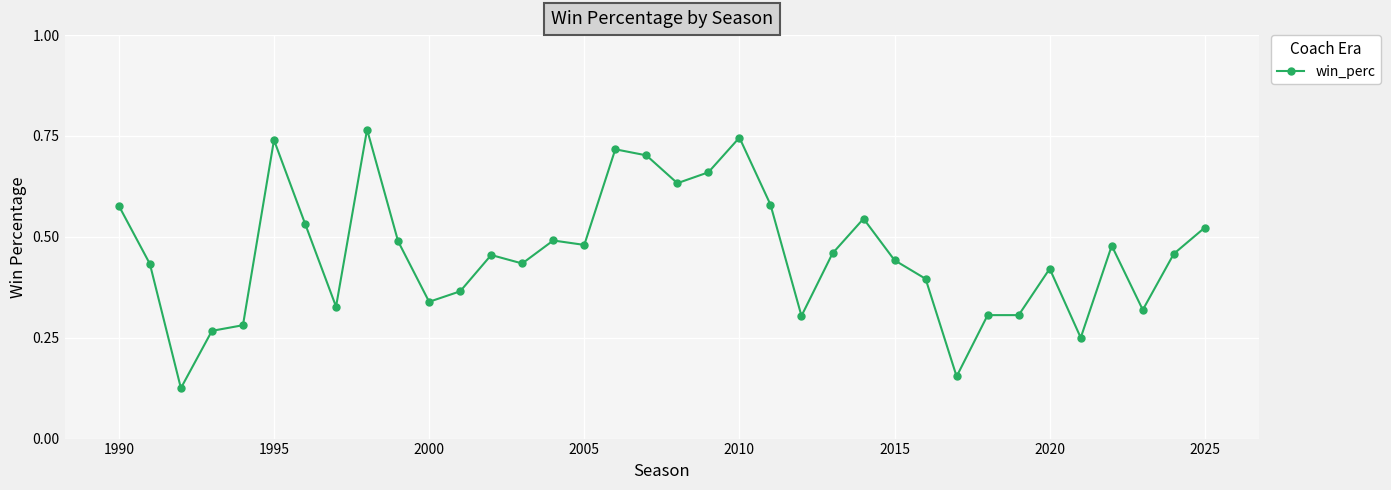

Count the number of data series in this chart.

1